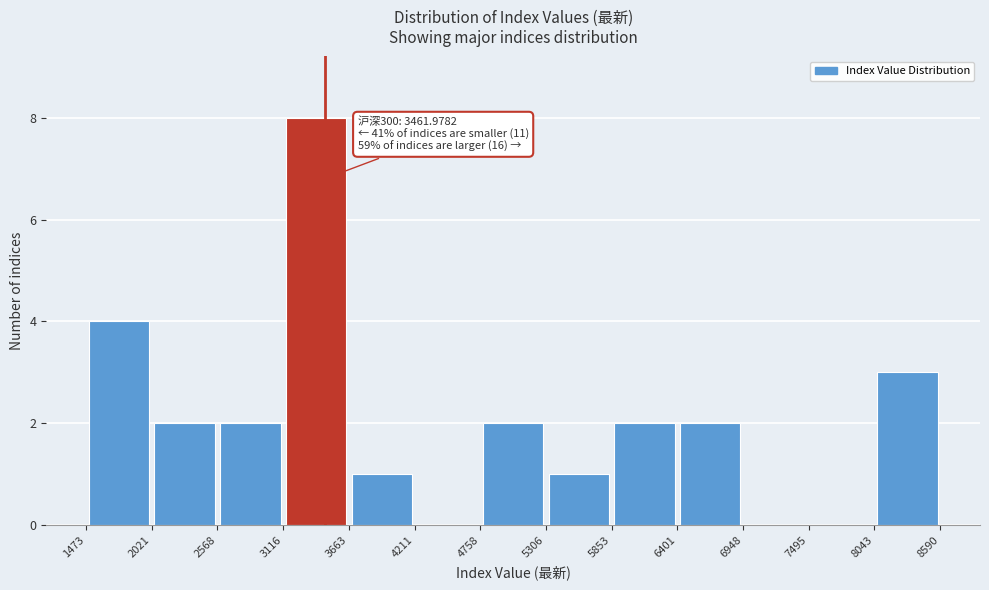

Which range on the x-axis has the tallest bar?

3116 to 3663